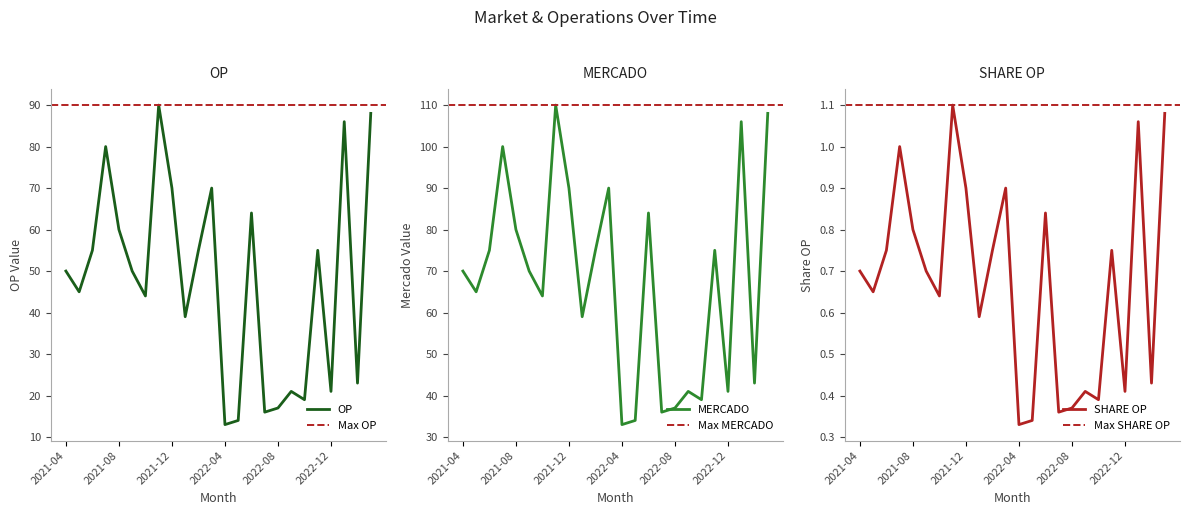

The value of SHARE OP at 2021-05 is 0.9. True or false?

False